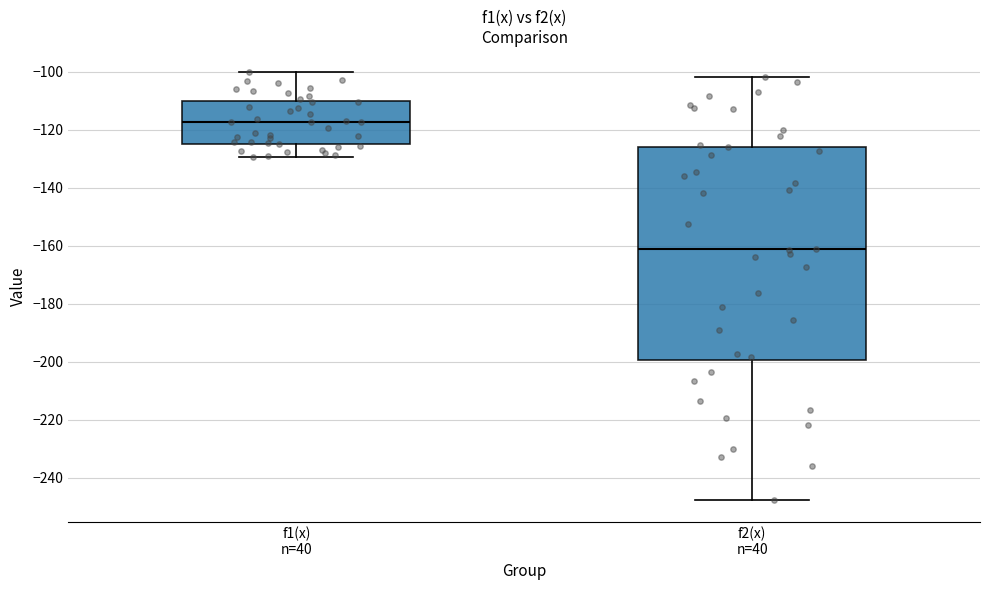

Which box has the highest median line?

f1(x) n=40